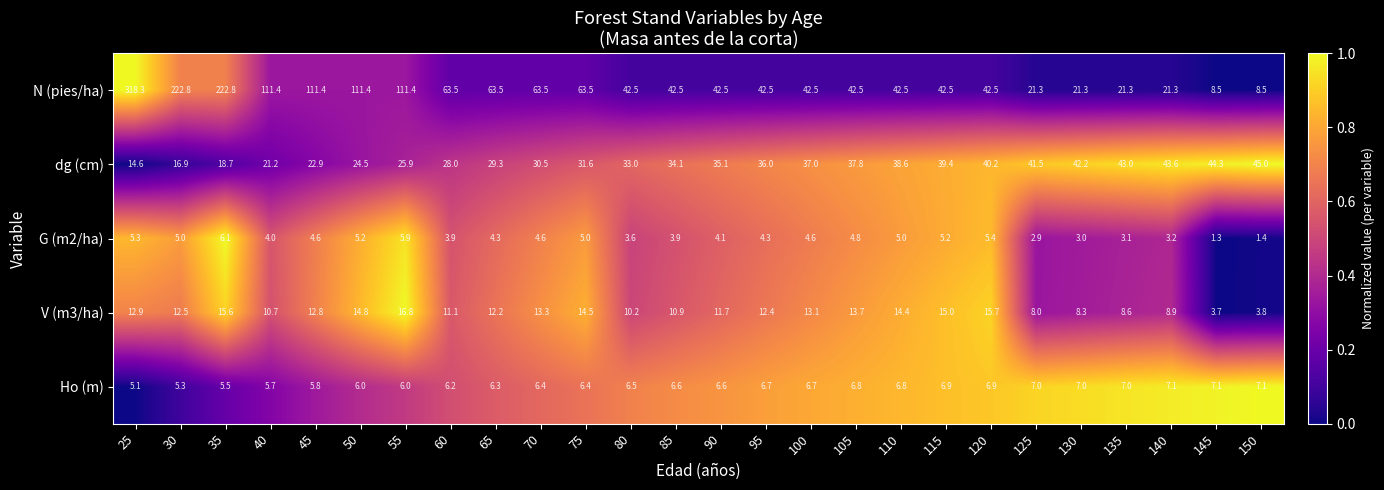

What is the smallest value displayed?

1.3